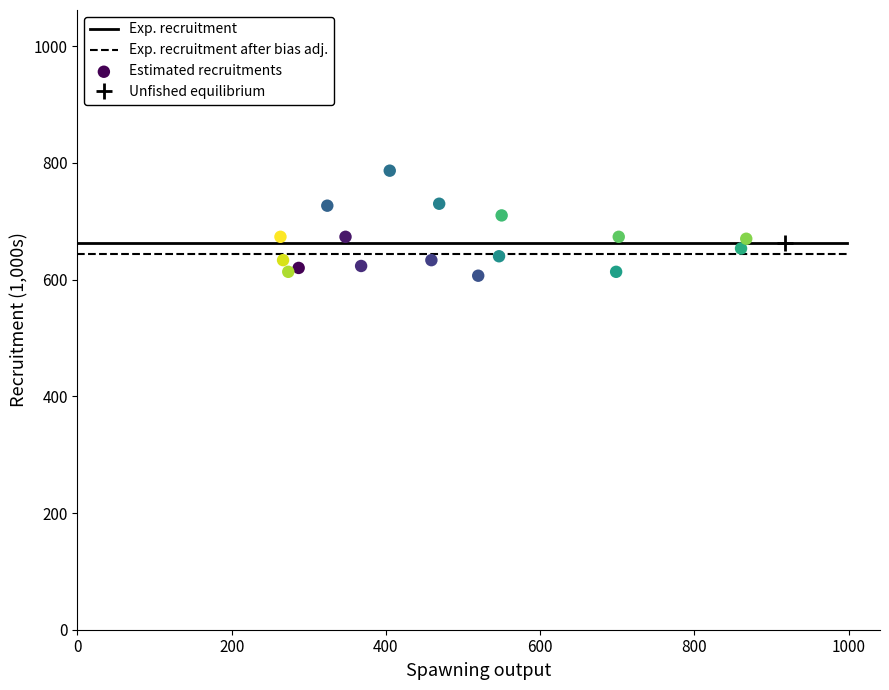

What is the range of Y values (max minus min)?

180.0